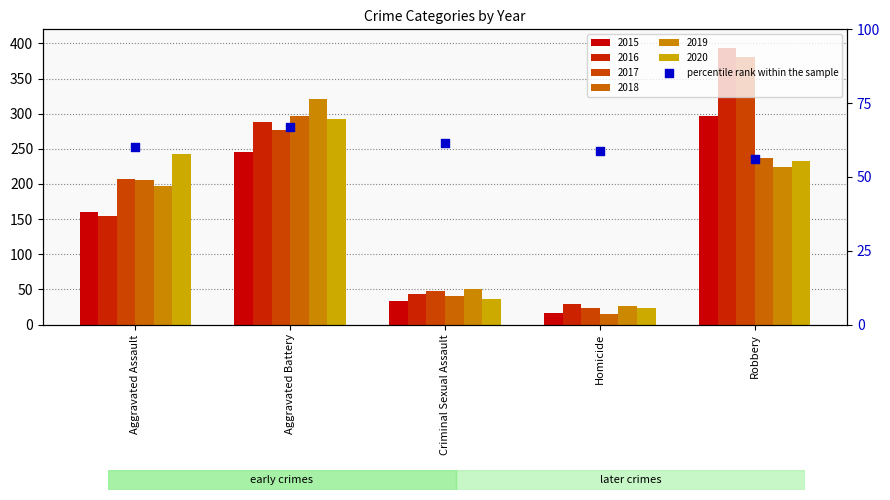

What is the ratio of the value at Homicide to the value at Aggravated Battery?

0.9